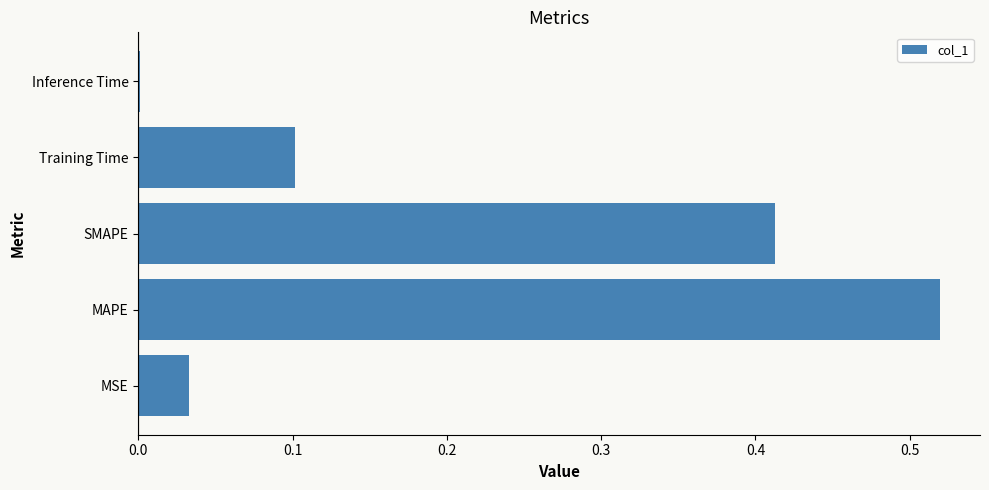

At which category does the chart reach its peak across all series?

MAPE